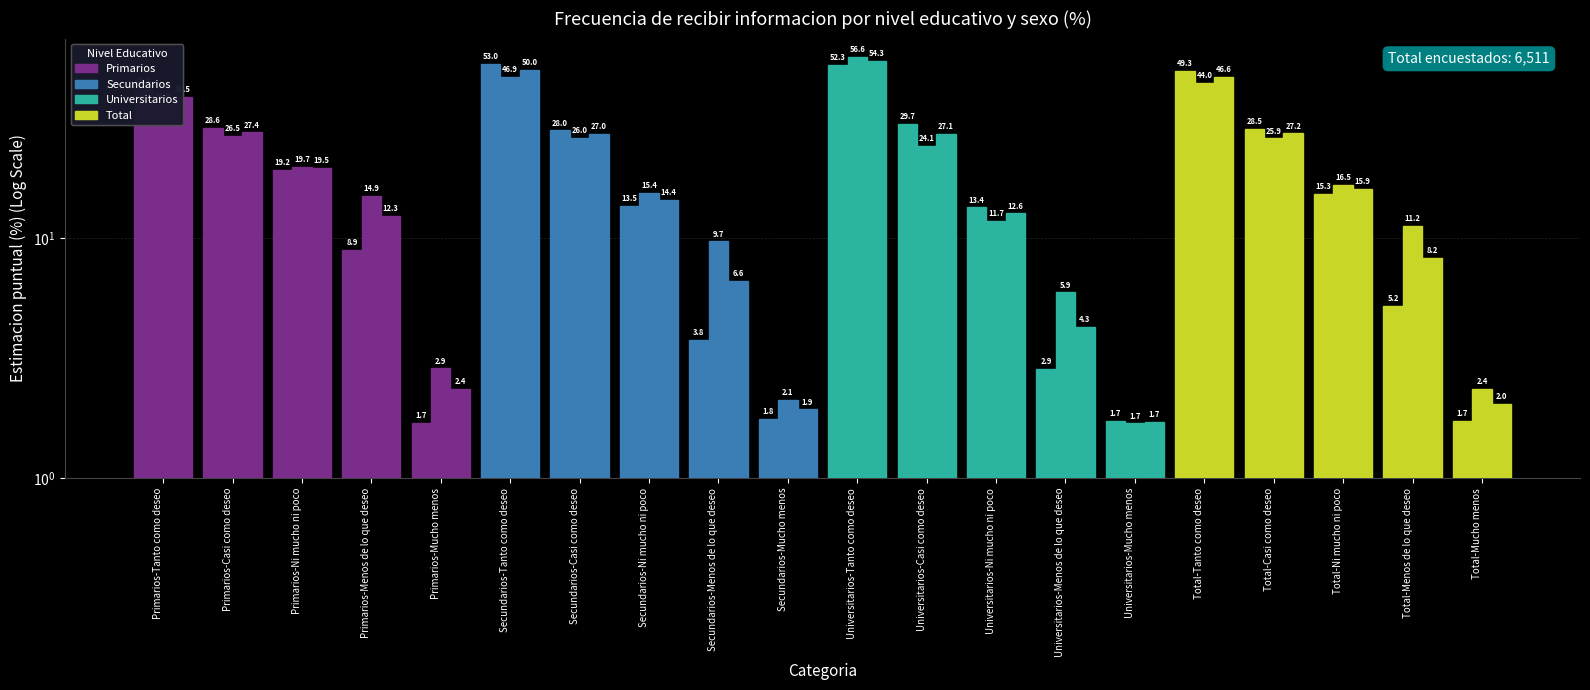

What is the sum of all Hombre values?

400.0